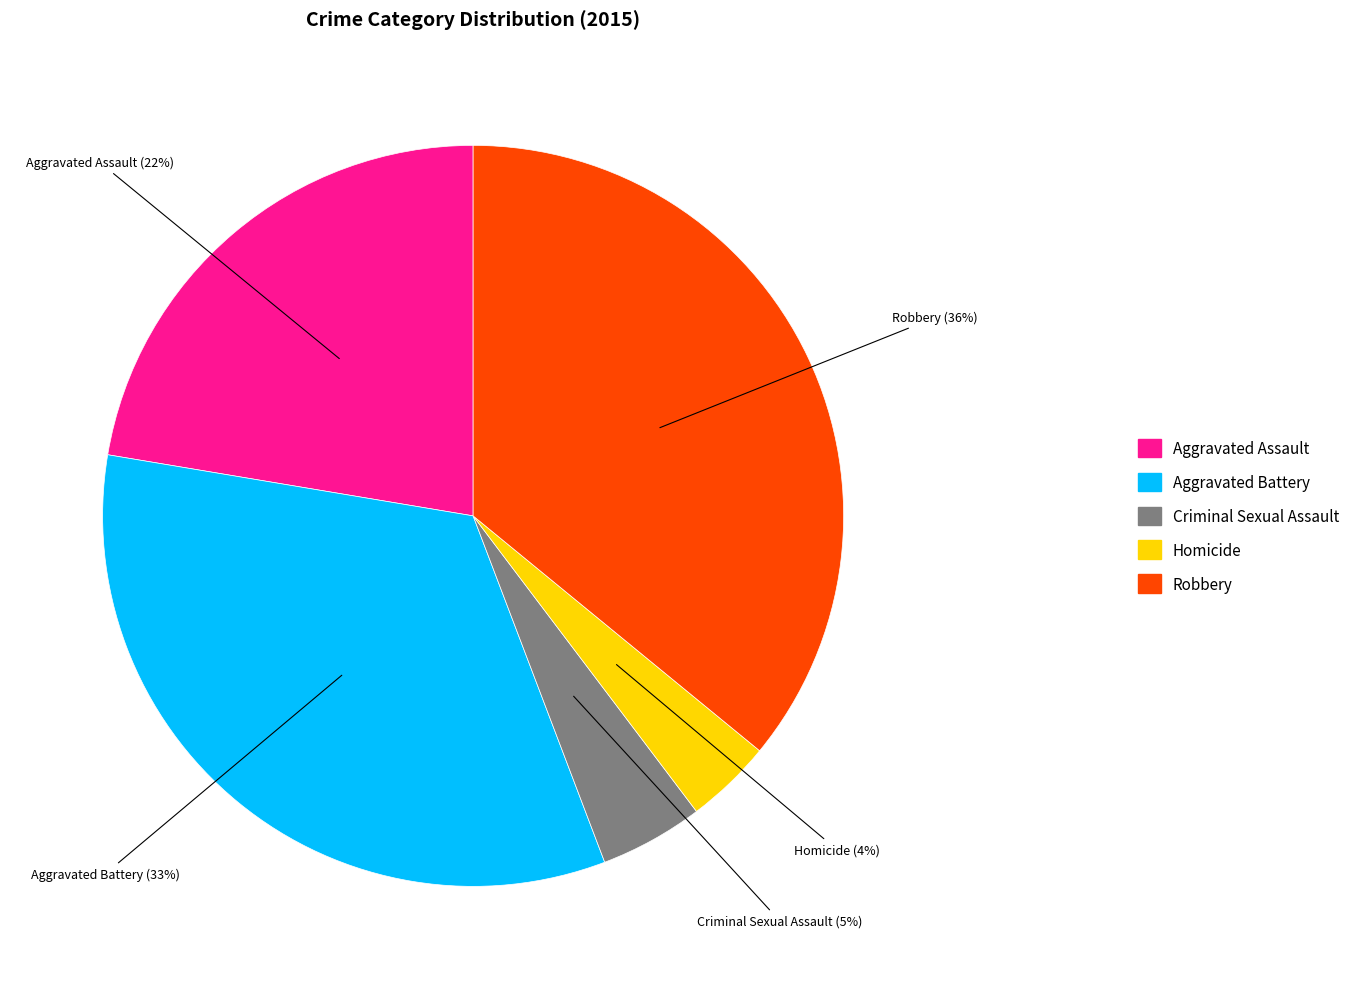

Combined, do Homicide and Criminal Sexual Assault account for over 50%?

No